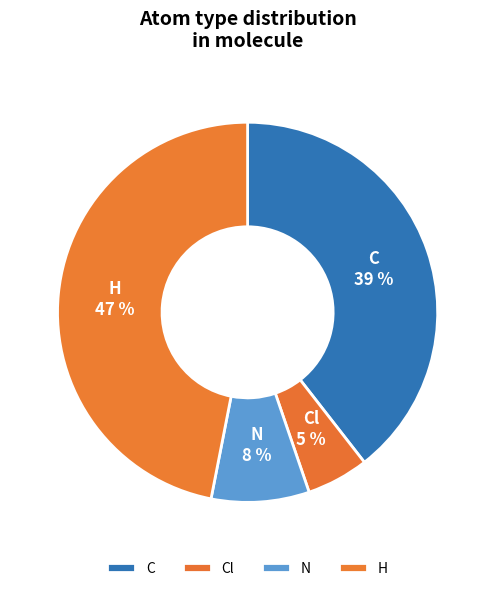

Is it true that H is 38% of the pie?

False